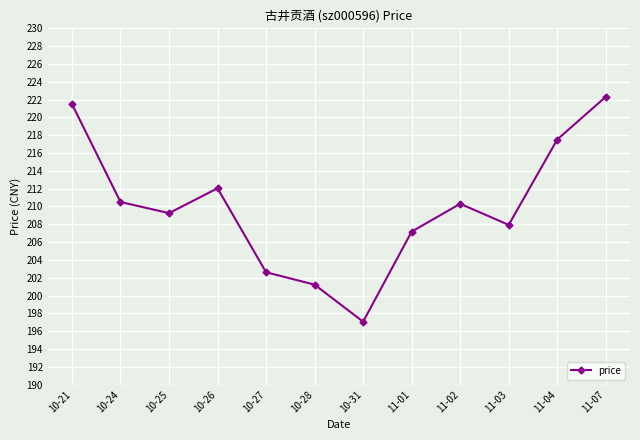

How many points are higher than both their immediate neighbors (excluding endpoints)?

2